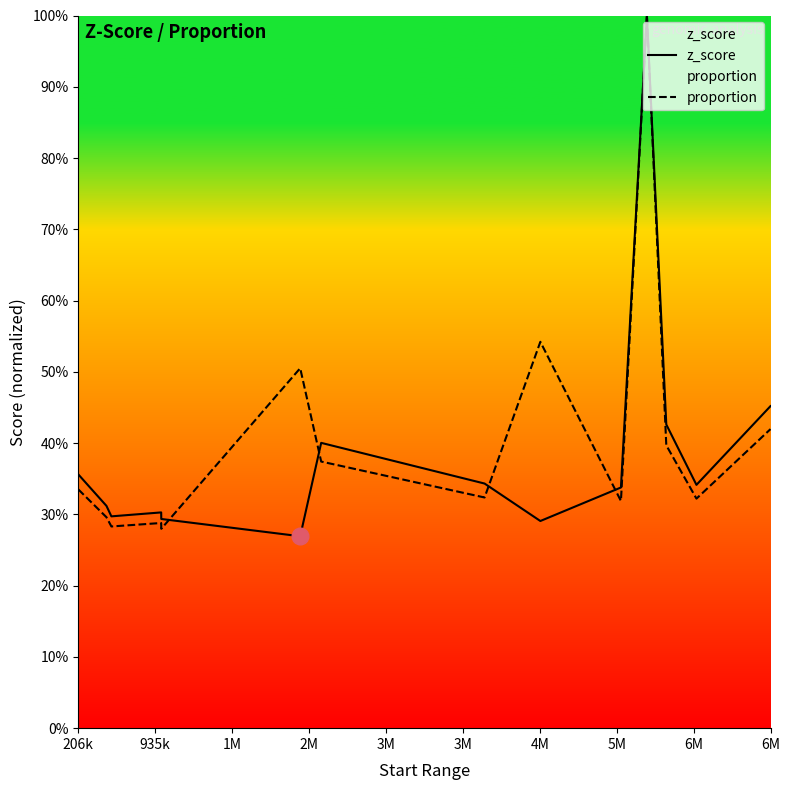

The value of z_score at 6M is 78.0. True or false?

False